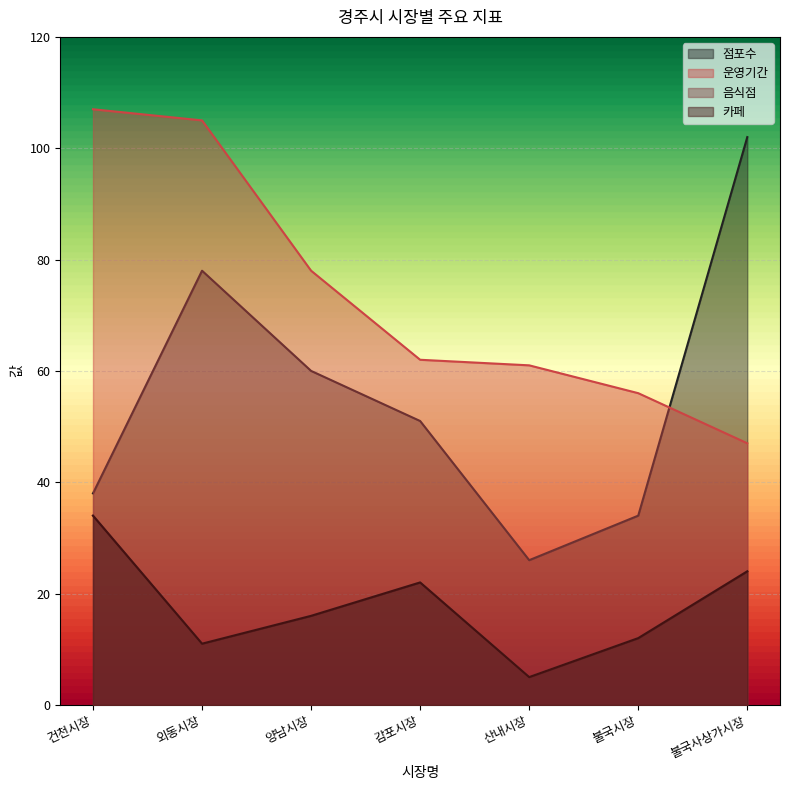

At which label does 점포수 first exceed 51?

외동시장